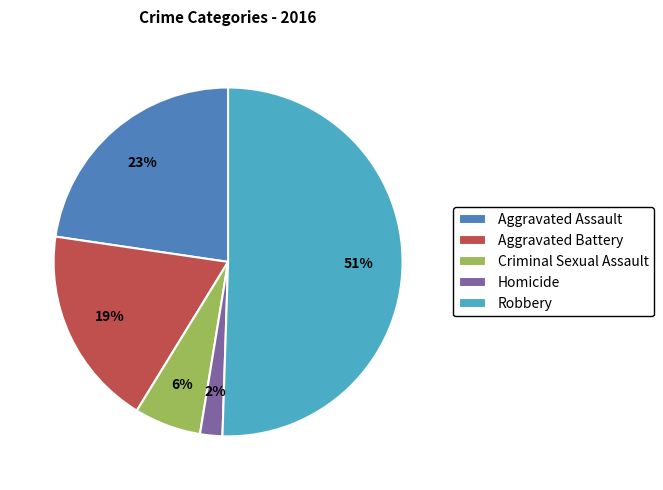

Is Criminal Sexual Assault the majority of the pie?

No